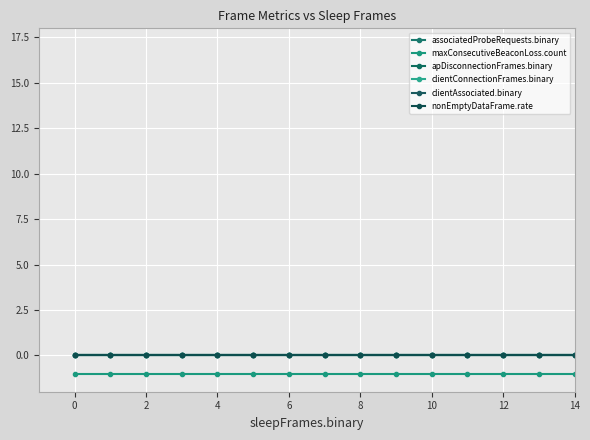

Is this an area chart (filled region under the line)?

No